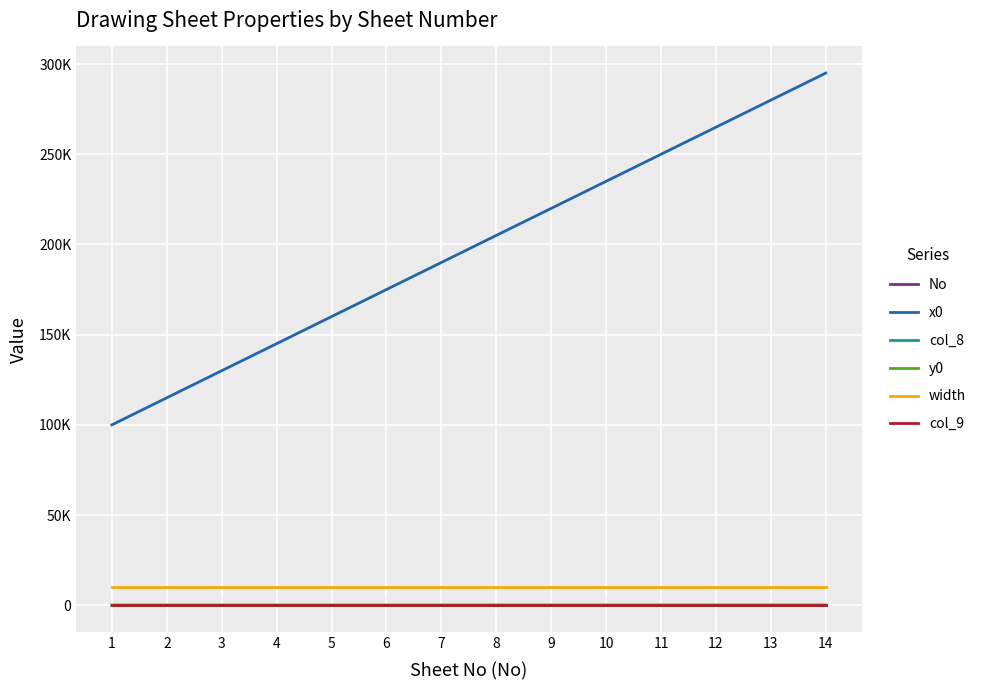

Which category has the highest value in the width series?

1